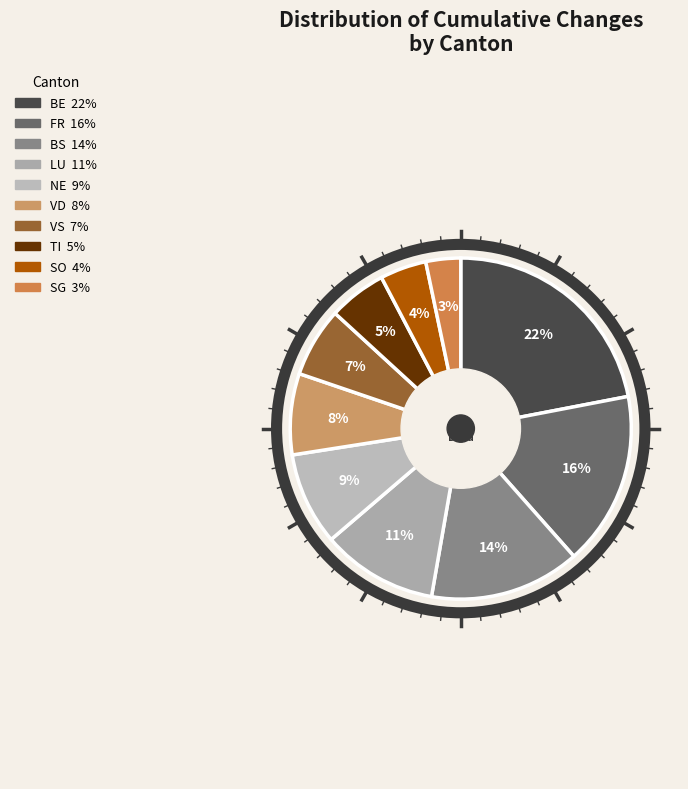

What is the smallest slice in the pie chart?

SG